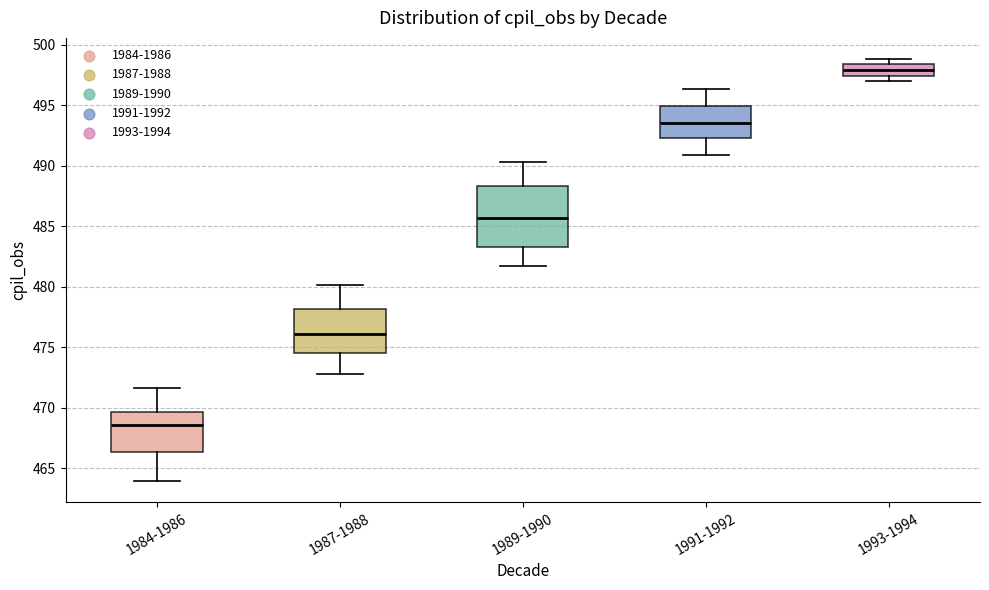

Where is the upper edge of the box for 1984-1986 on the y-axis? The values are not printed on the chart, so give them approximately, as read against the axis.

469.5